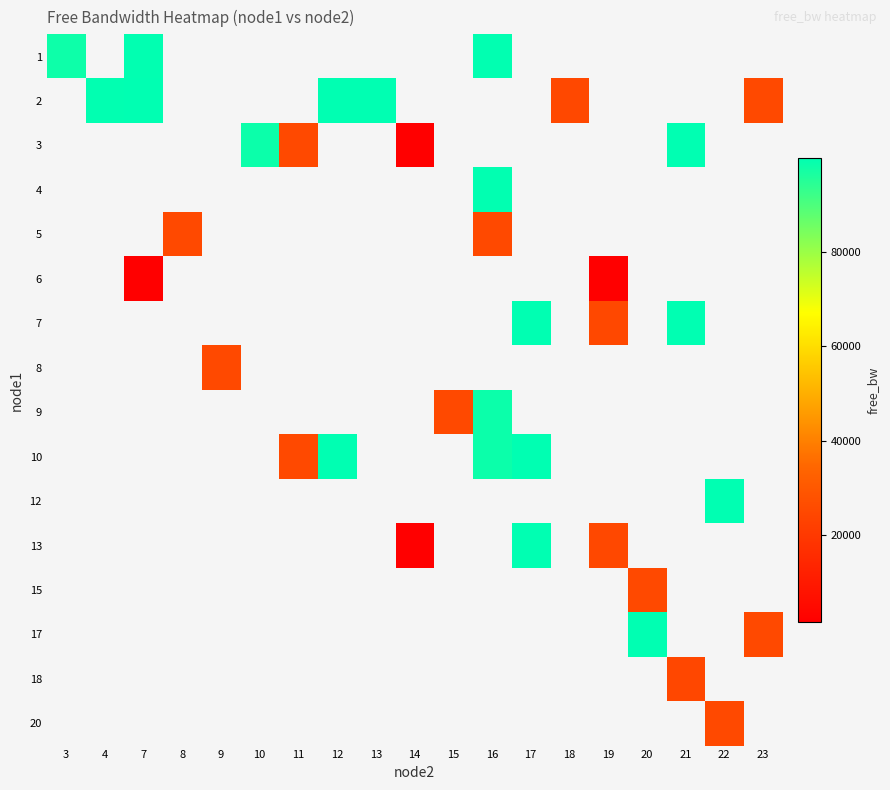

At which category does the chart reach its peak across all series?

20